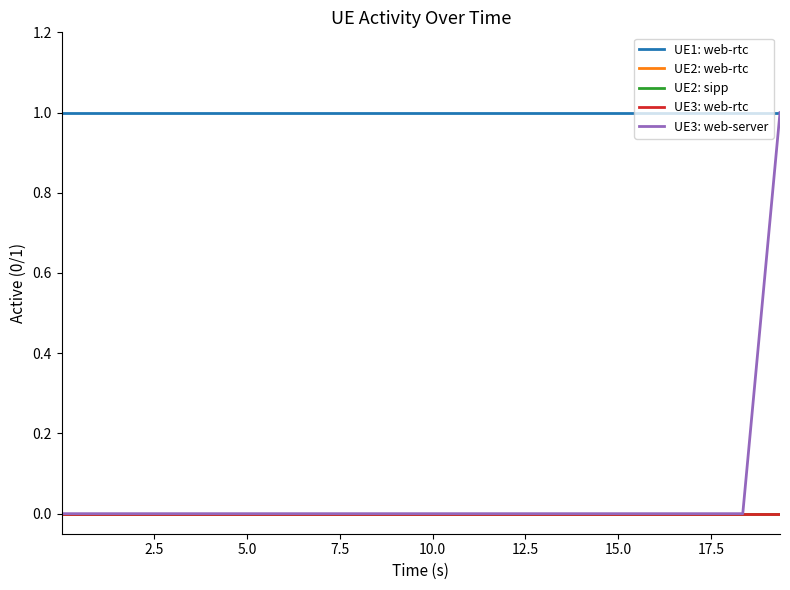

Which series has the largest range (max minus min)?

UE3: web-server